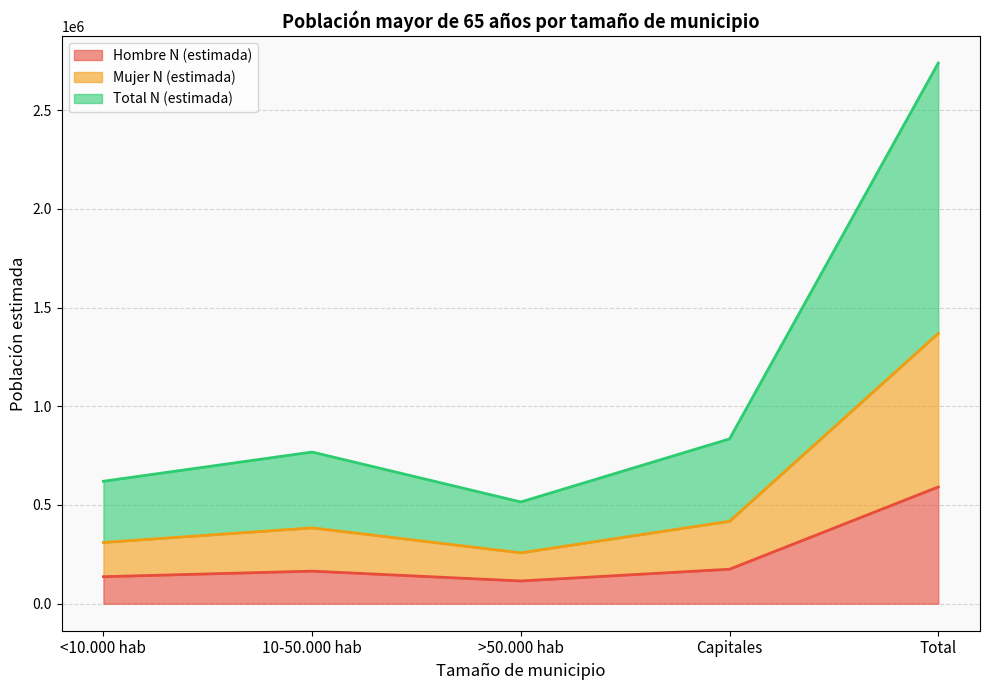

What is the maximum value for Hombre N (estimada)?

591328